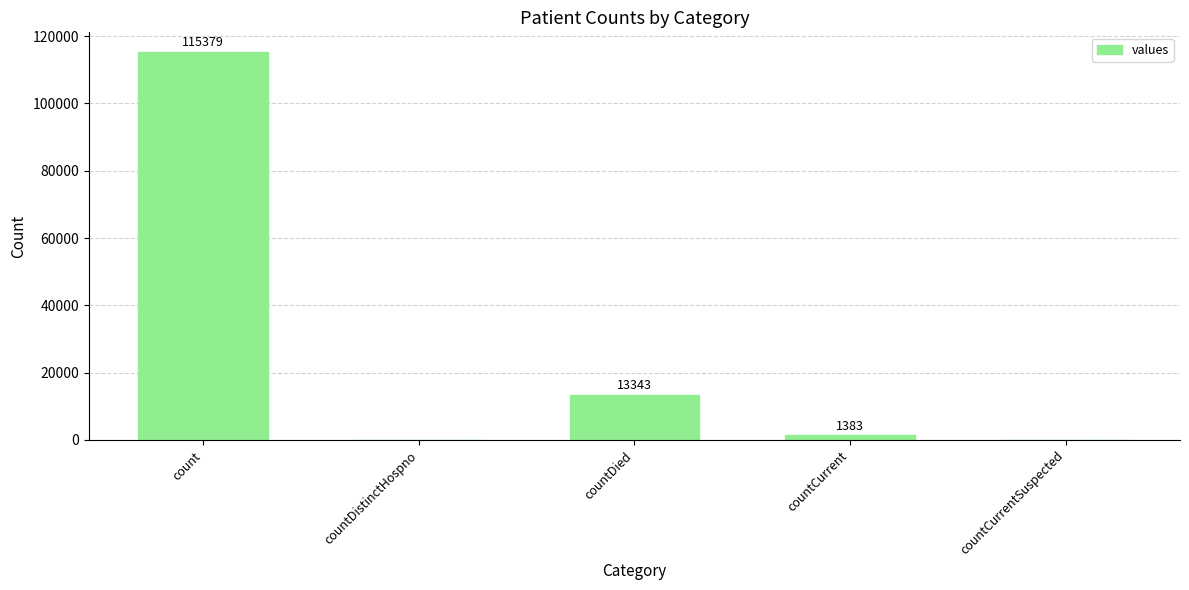

Are the bars horizontal?

No